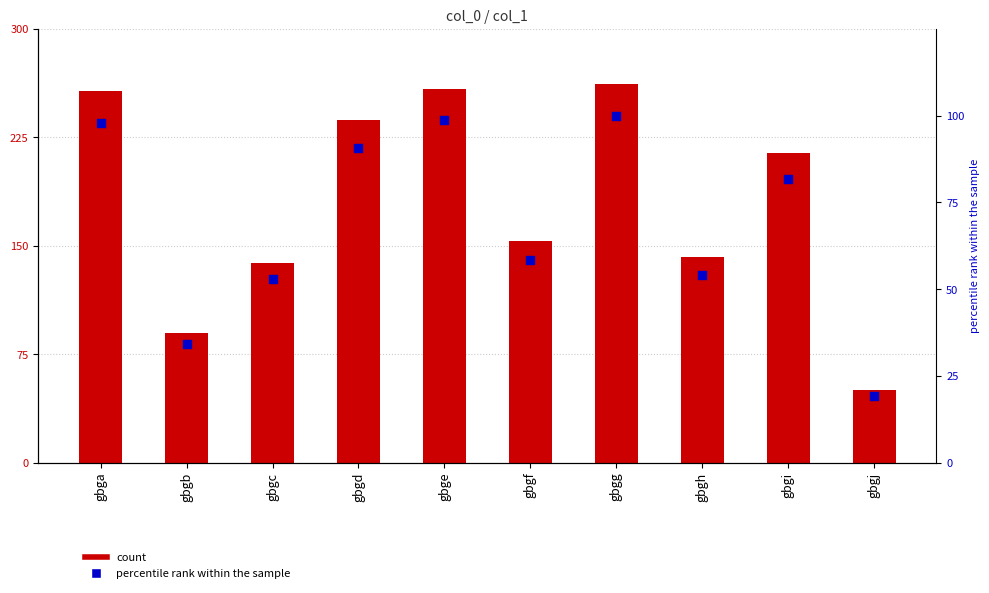

Which series has the largest total across all categories?

col_1